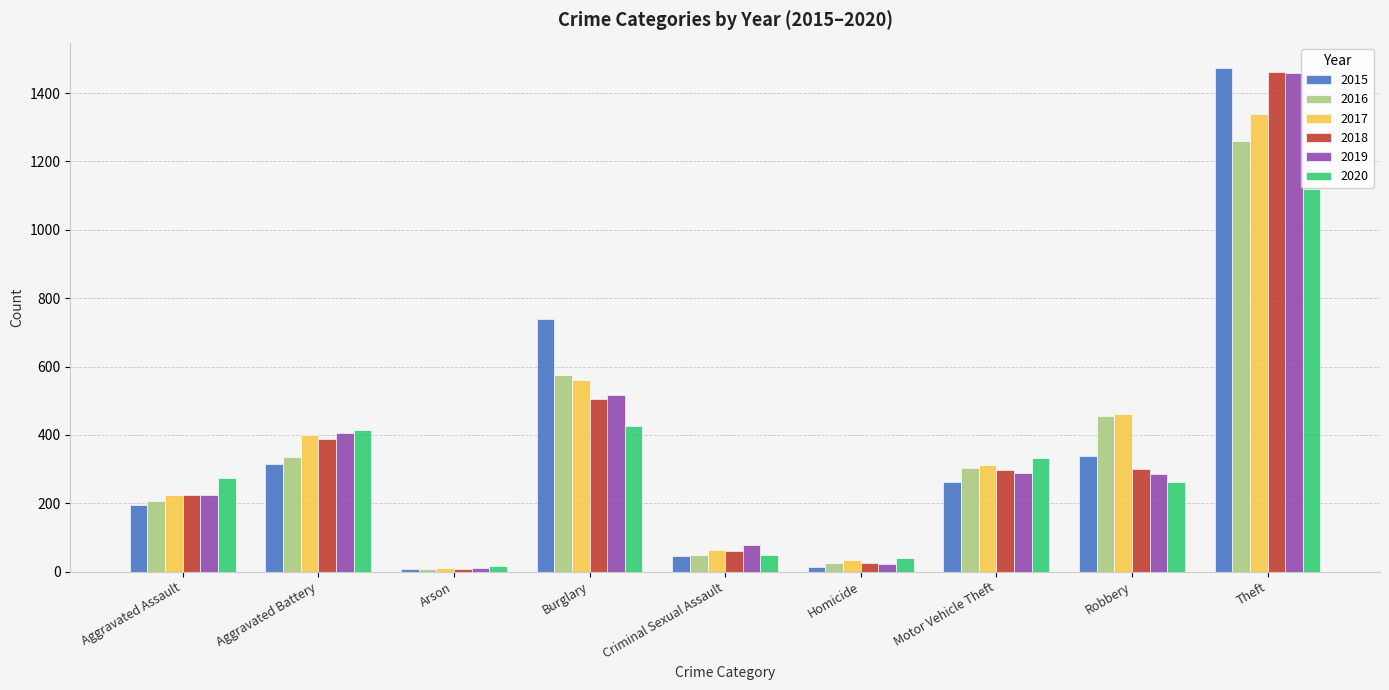

What is the maximum value for 2018?

1461